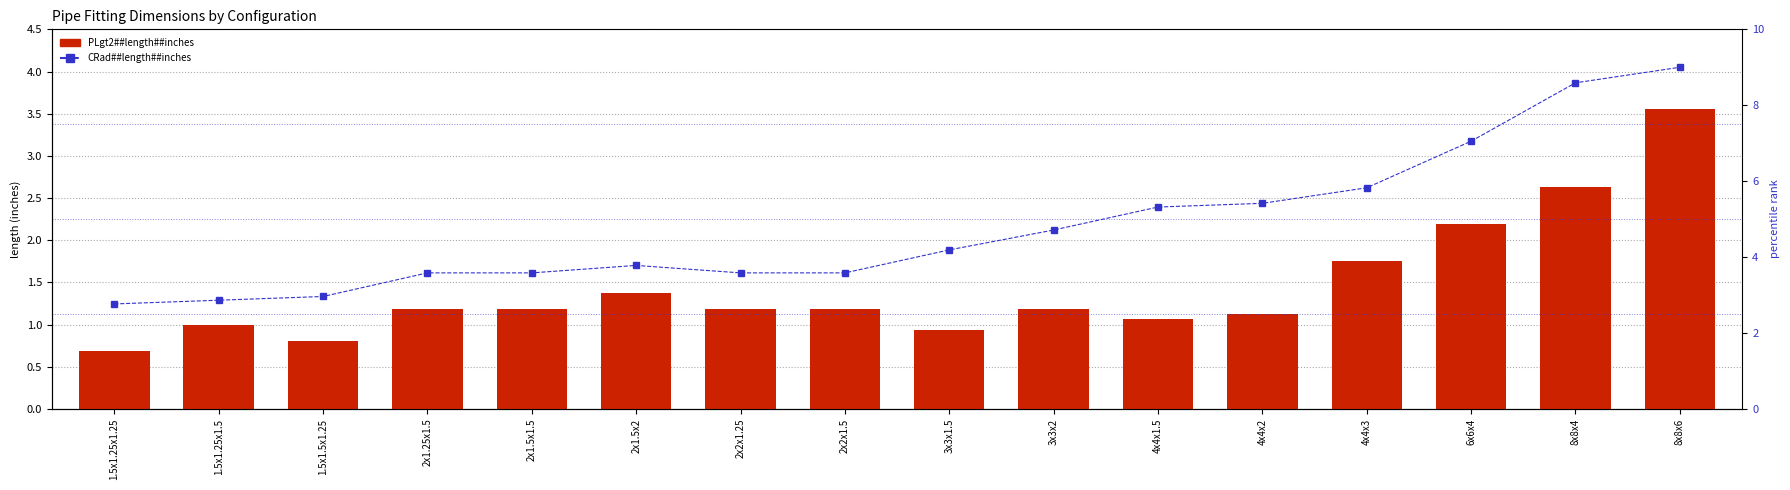

What is the difference between the values at 4x4x2 and 2x1.5x1.5?

1.8